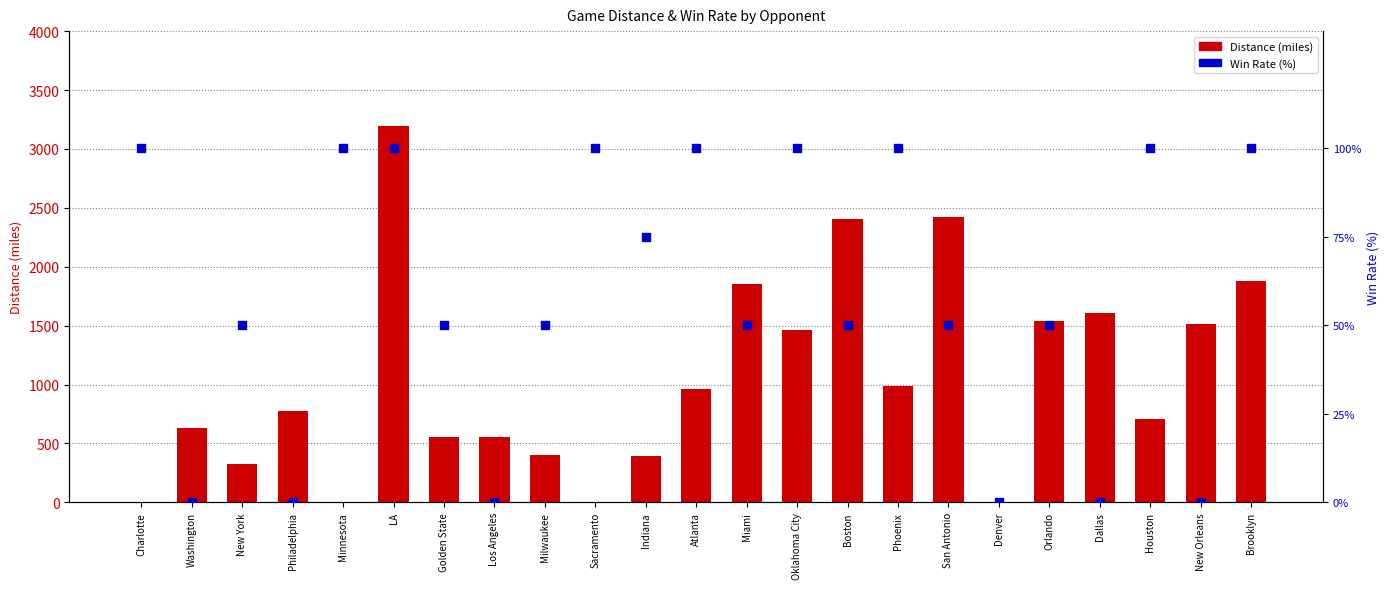

Which series has the largest total across all categories?

Distance (miles)